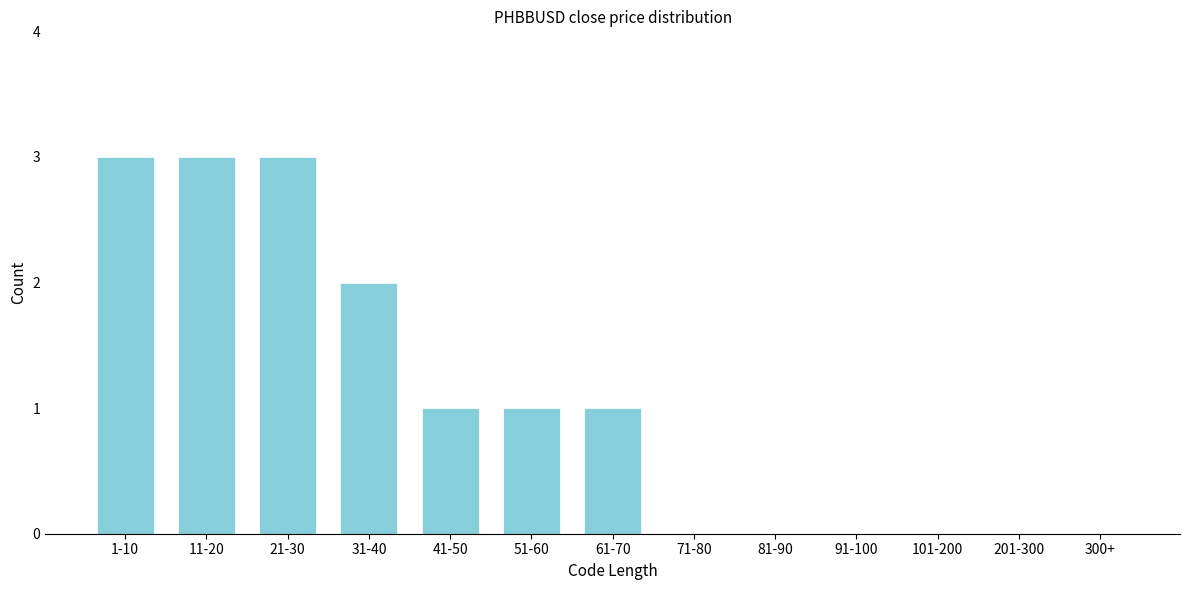

Reading left to right, transcribe all the data shown in this chart.

1-10=3	11-20=3	21-30=3	31-40=2	41-50=1	51-60=1	61-70=1	71-80=0	81-90=0	91-100=0	101-200=0	201-300=0	300+=0